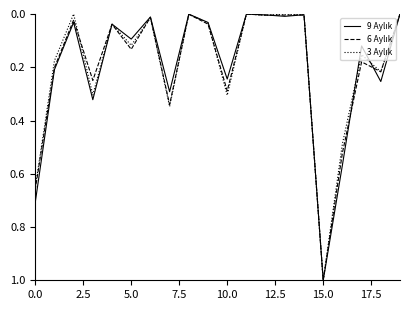

True or false: 6 Aylık has more than 0 points higher than both neighbors.

True